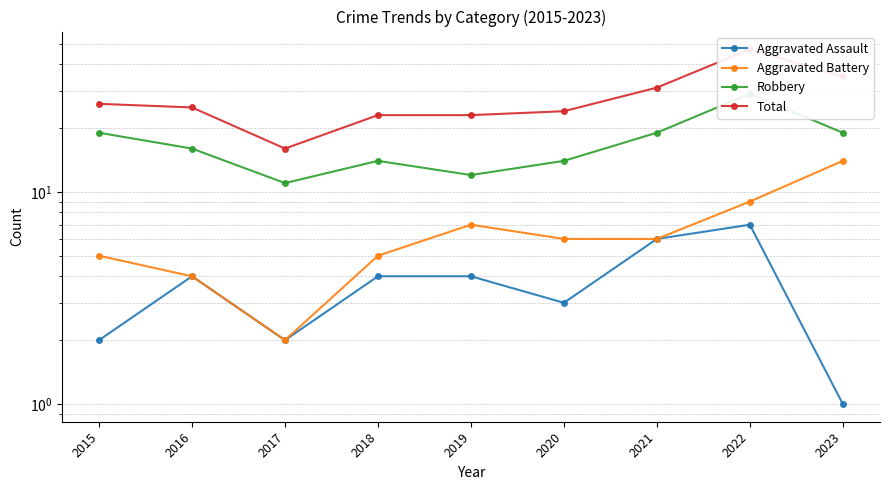

At how many categories does at least one series exceed 26?

3